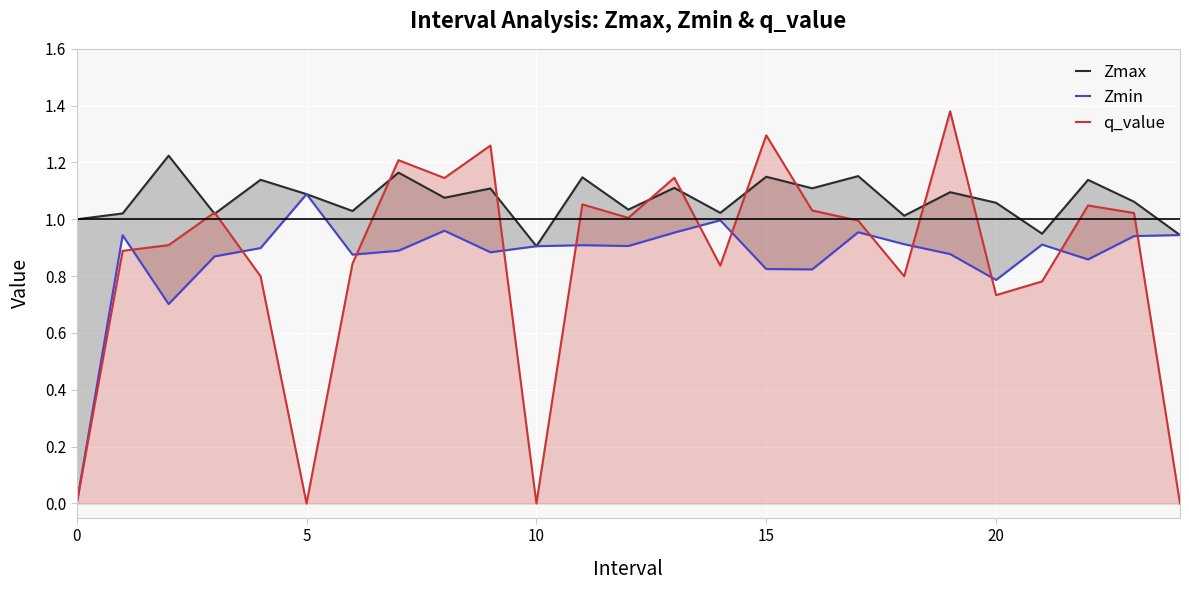

Which series has the largest range (max minus min)?

q_value